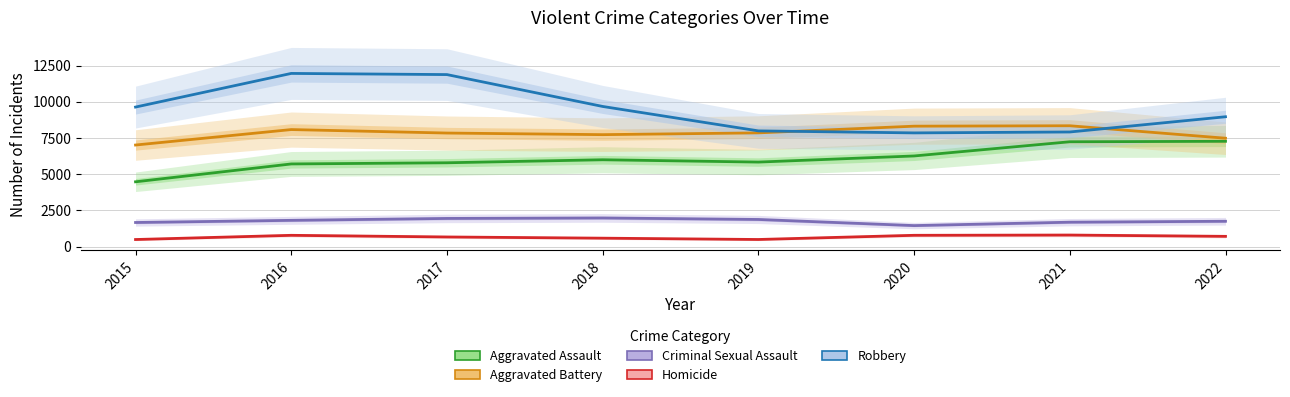

The value of Criminal Sexual Assault at 2020 is 1457. True or false?

True